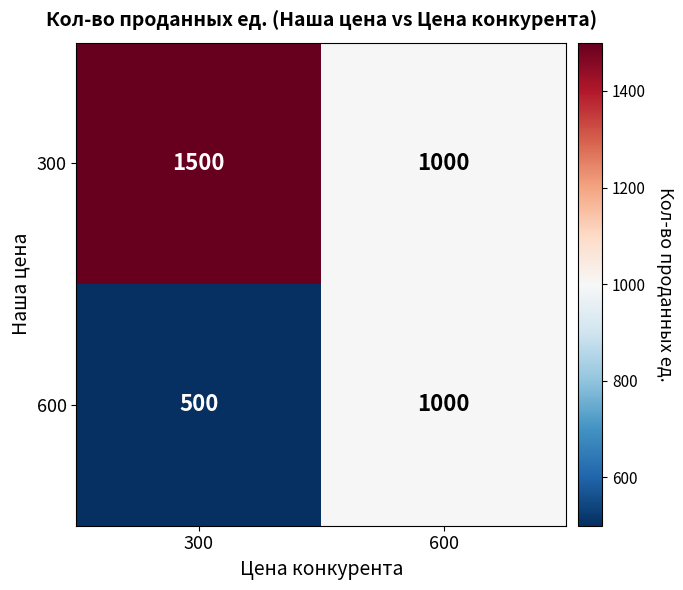

List the series in order of their overall mean, lowest first.

600, 300